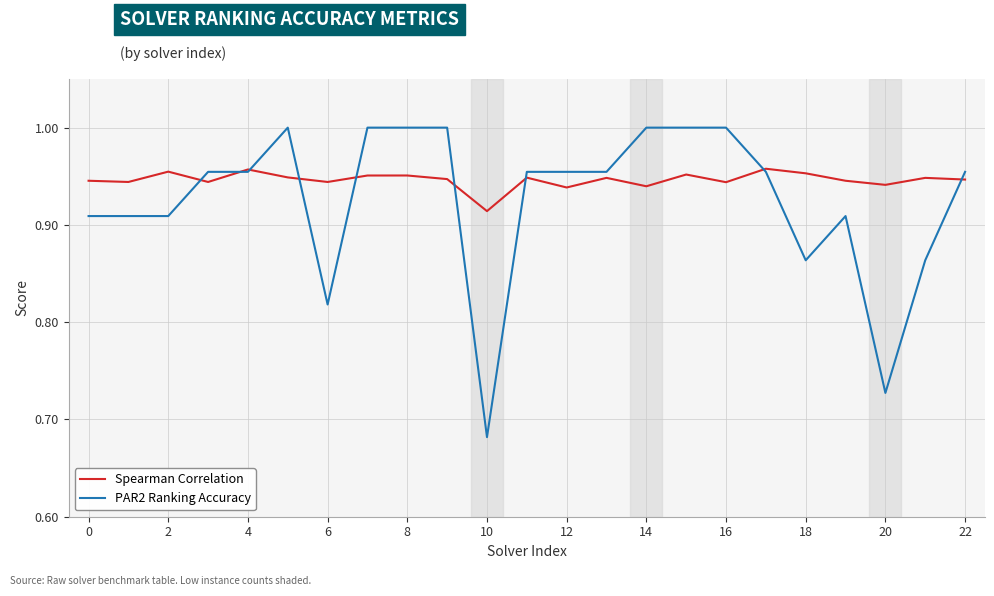

List the series in order of their overall mean, lowest first.

PAR2 Ranking Accuracy, Spearman Correlation